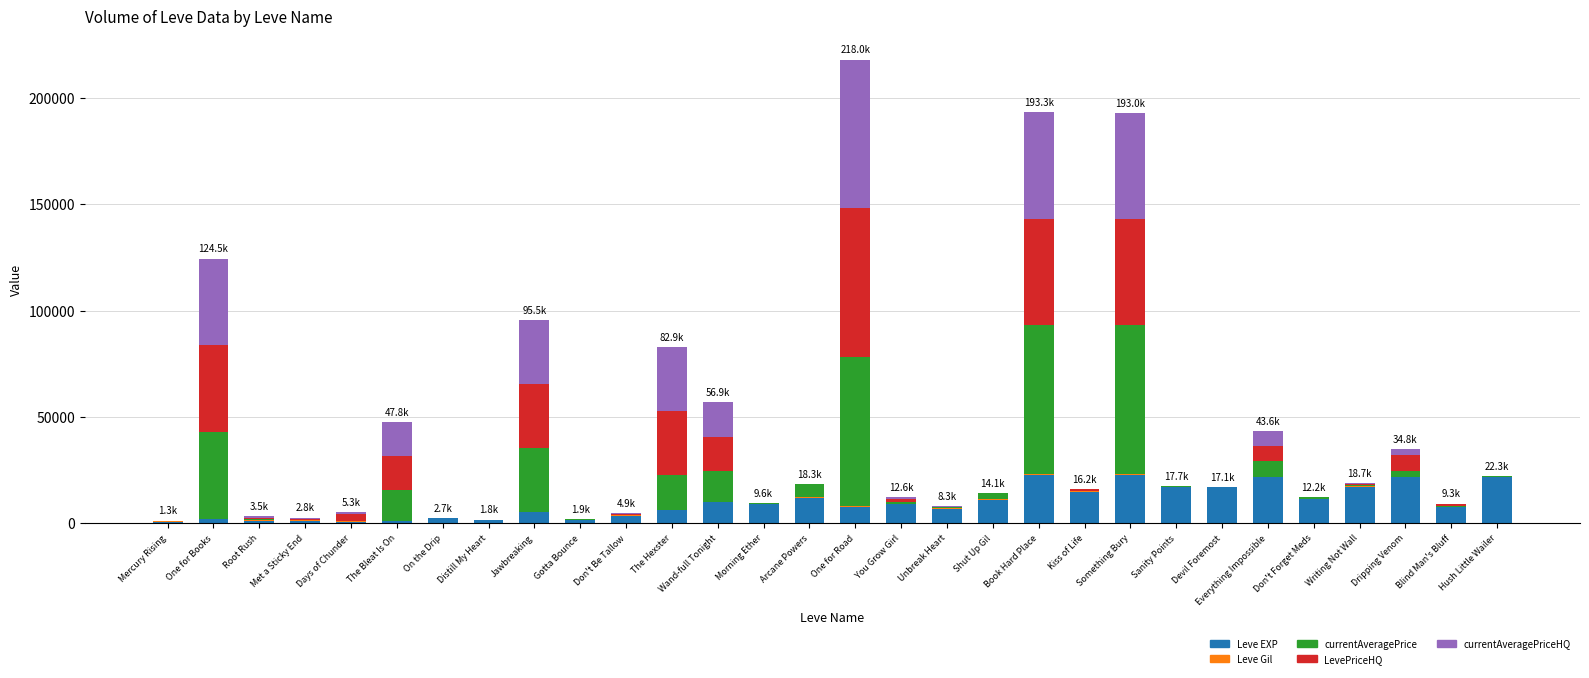

At which category is the sum across all series the highest?

One for Road